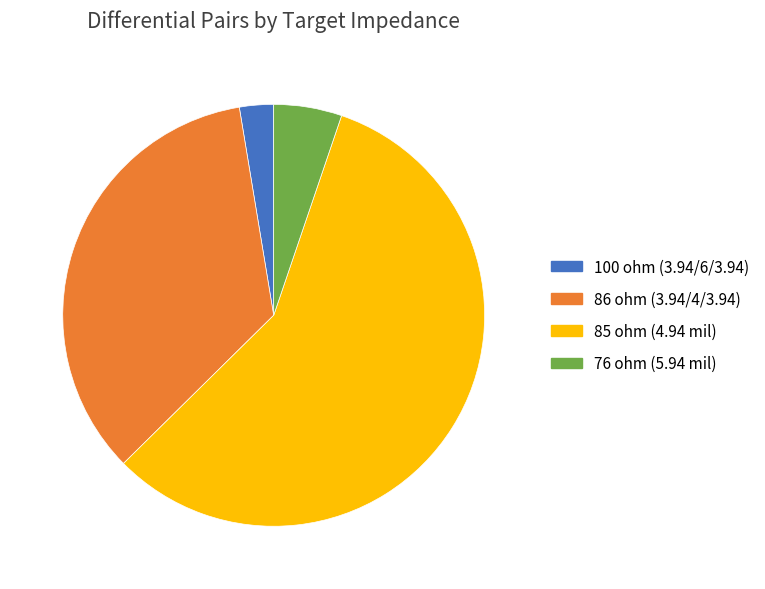

How many slices are in this pie chart?

4